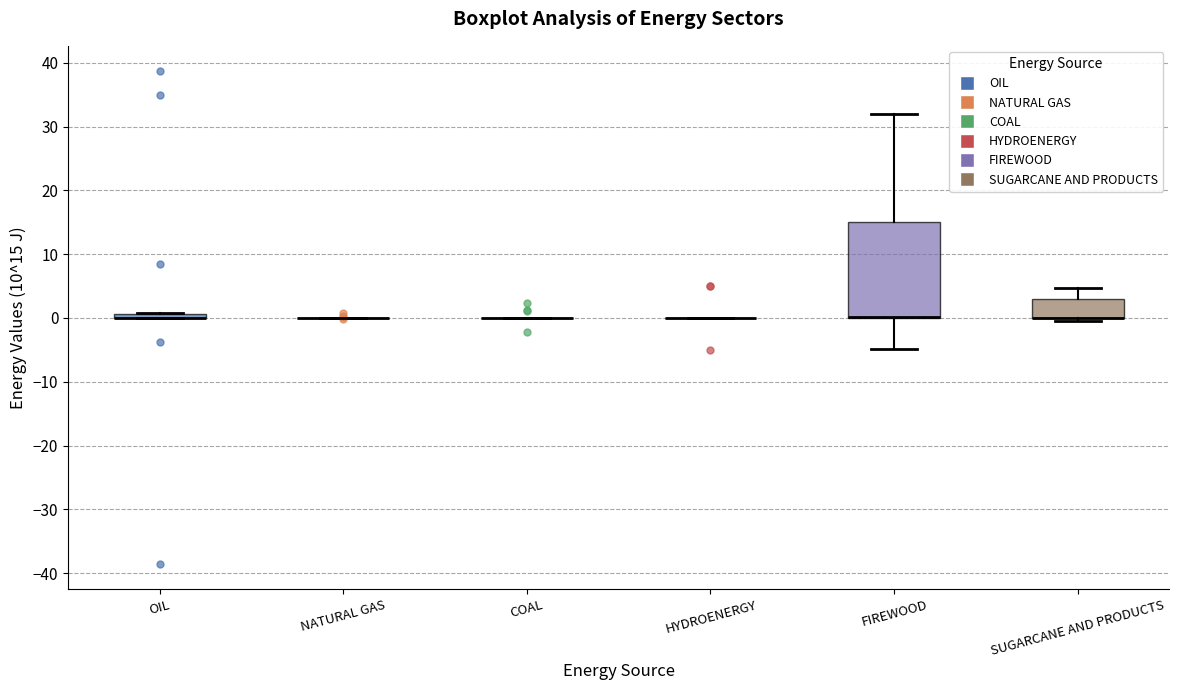

Where is the lower edge of the box for FIREWOOD on the y-axis? The values are not printed on the chart, so give them approximately, as read against the axis.

0